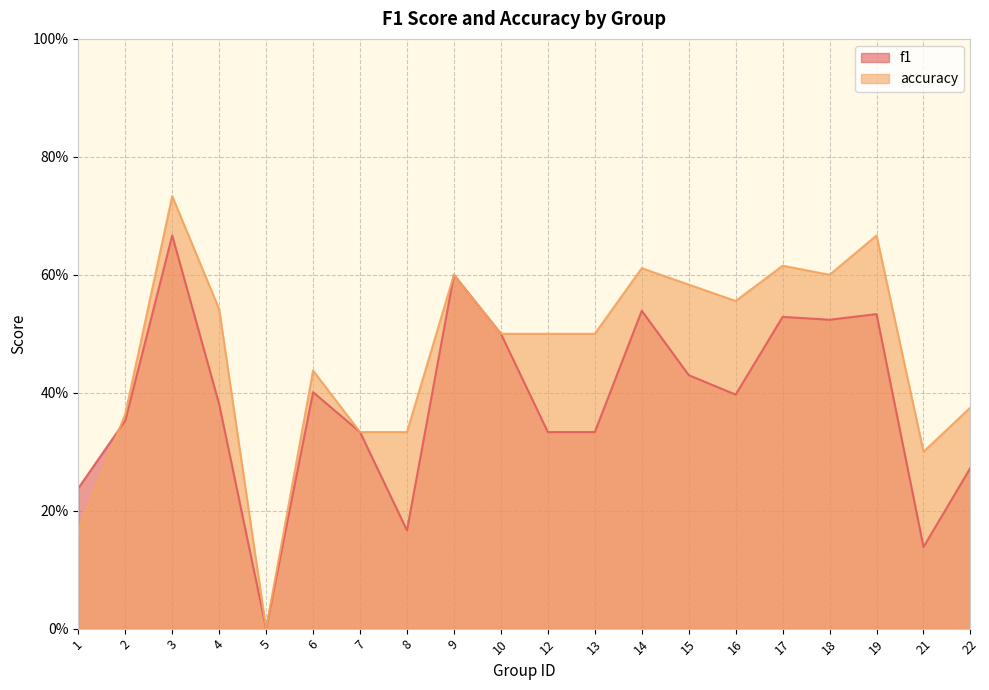

What is the approximate value of accuracy at 22?

0.4